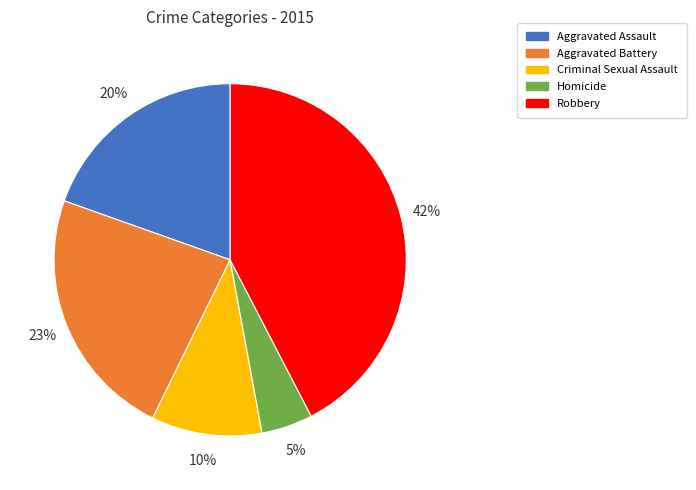

True or false: Robbery accounts for 54% of the total.

False